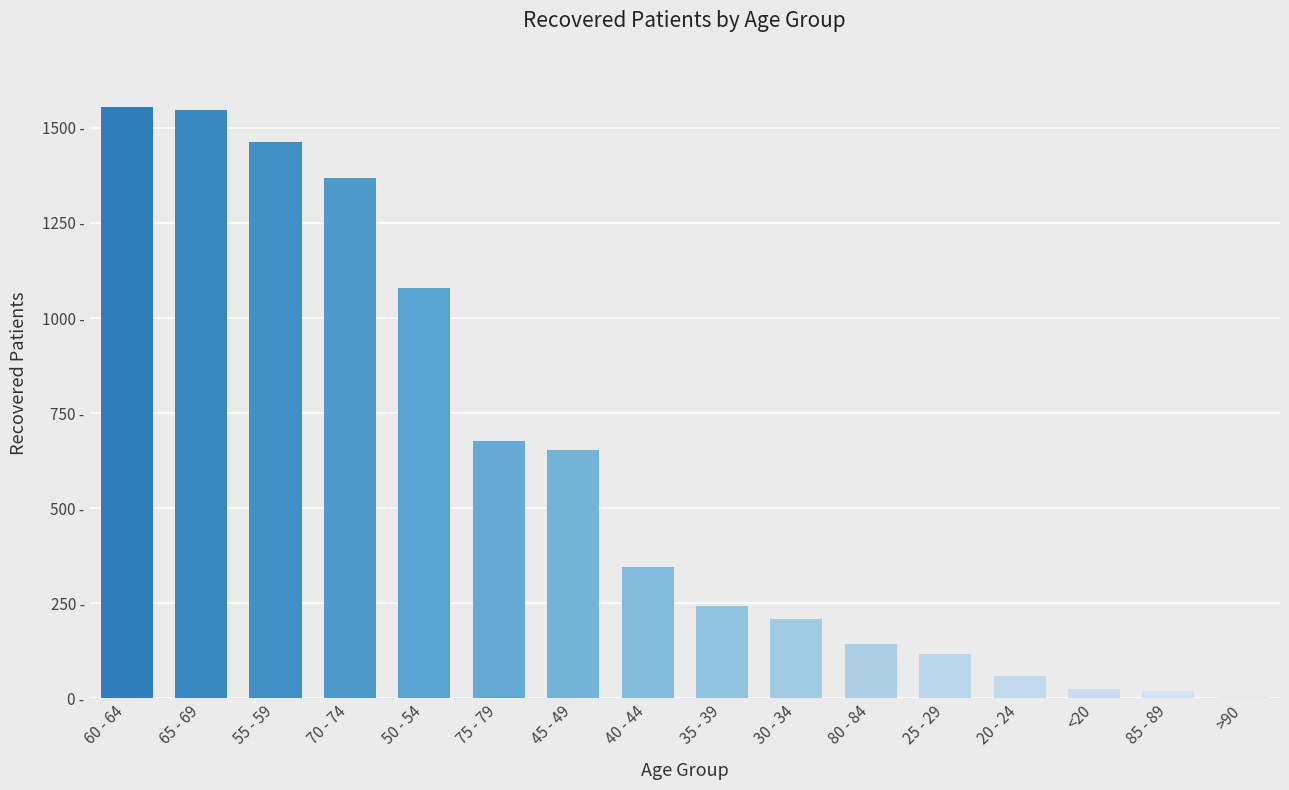

The chart shows a value of 117 at 25 - 29. True or false?

True